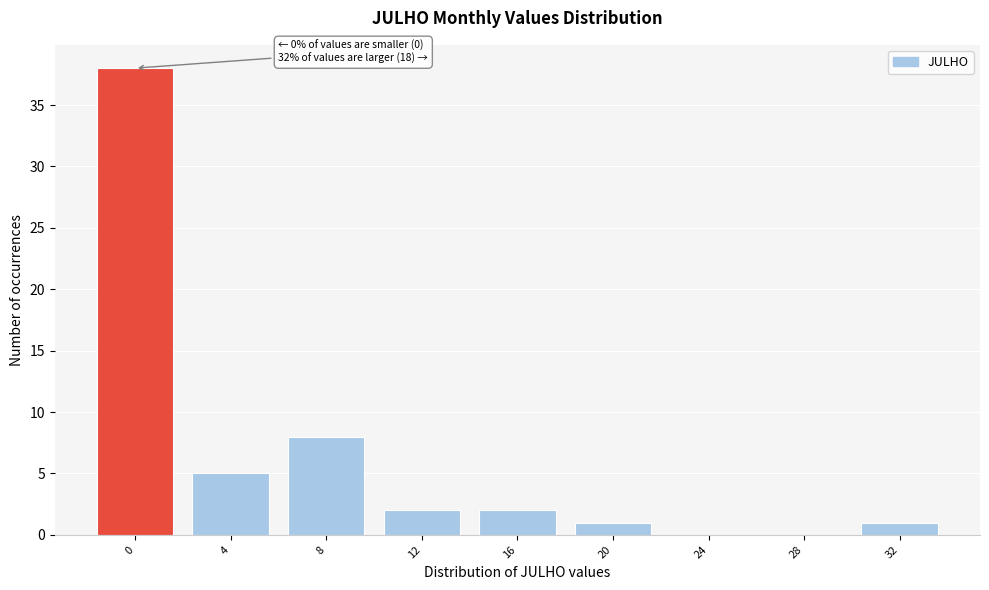

Reading left to right, extract all data points from this chart.

0=38	4=5	8=8	12=2	16=2	20=1	24=0	28=0	32=1